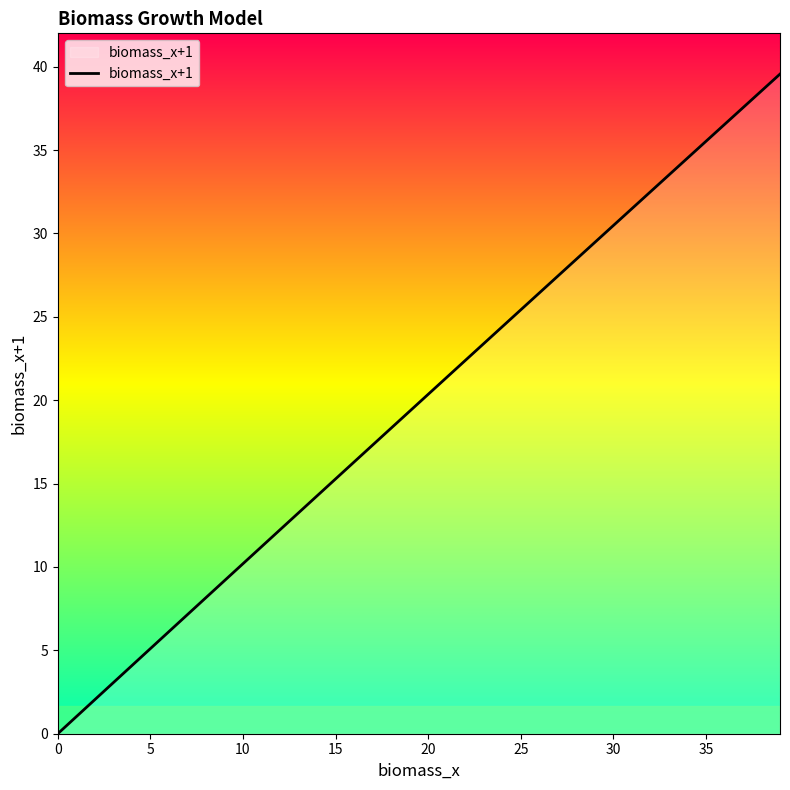

What is the maximum value shown in the chart?

39.6